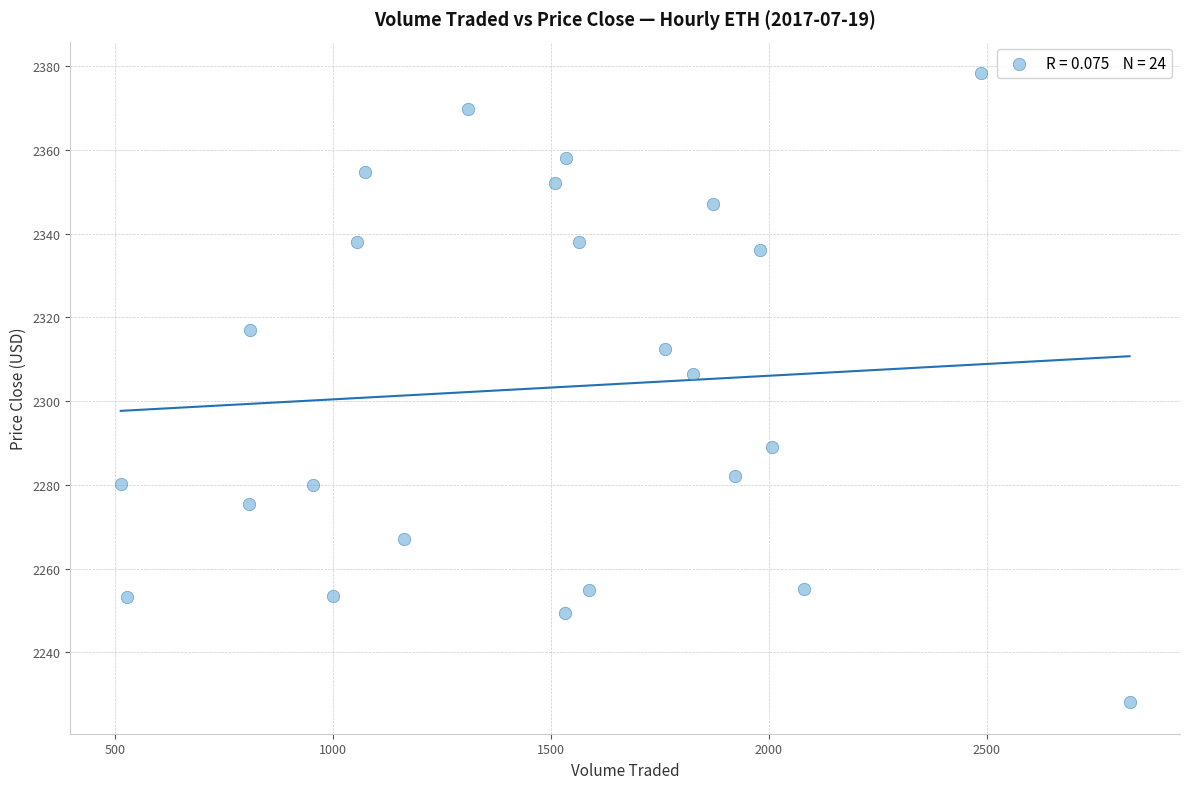

What is the range of X values (max minus min)?

2313.9